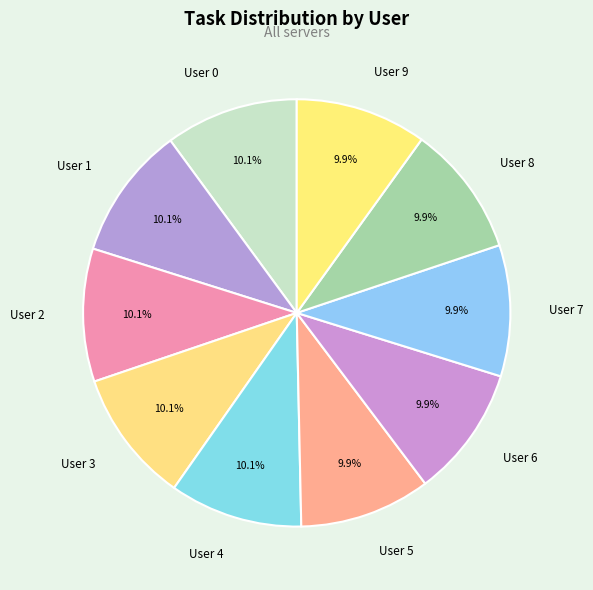

Count the number of slices in the pie.

10